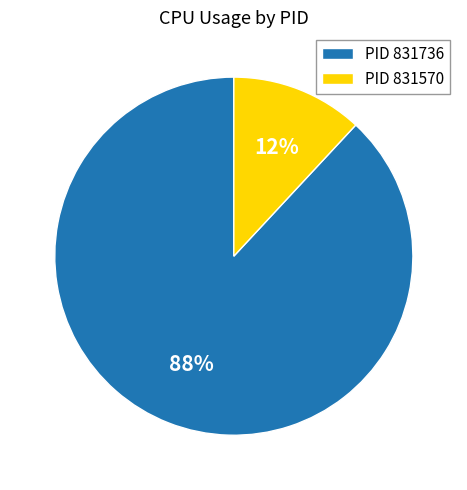

Which category accounts for the majority?

PID 831736